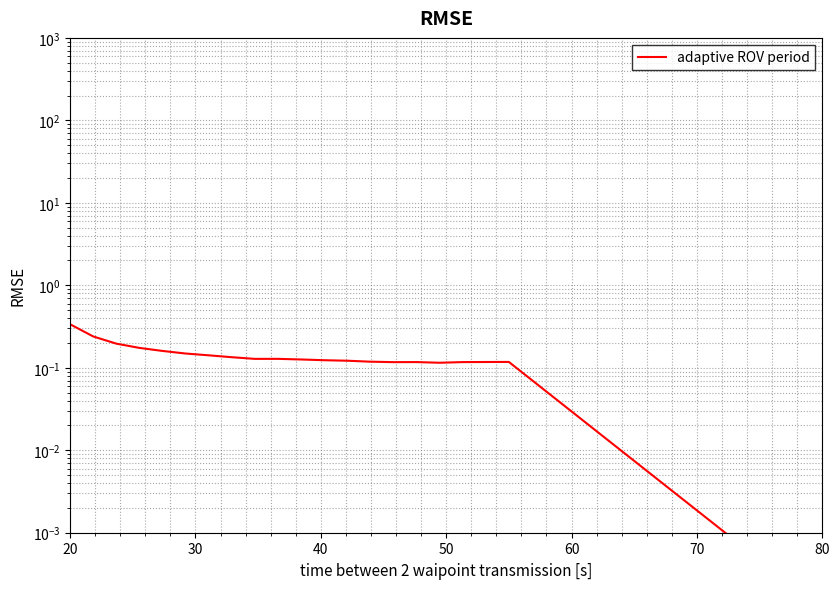

The chart shows a value of 0.0 at 80. True or false?

False